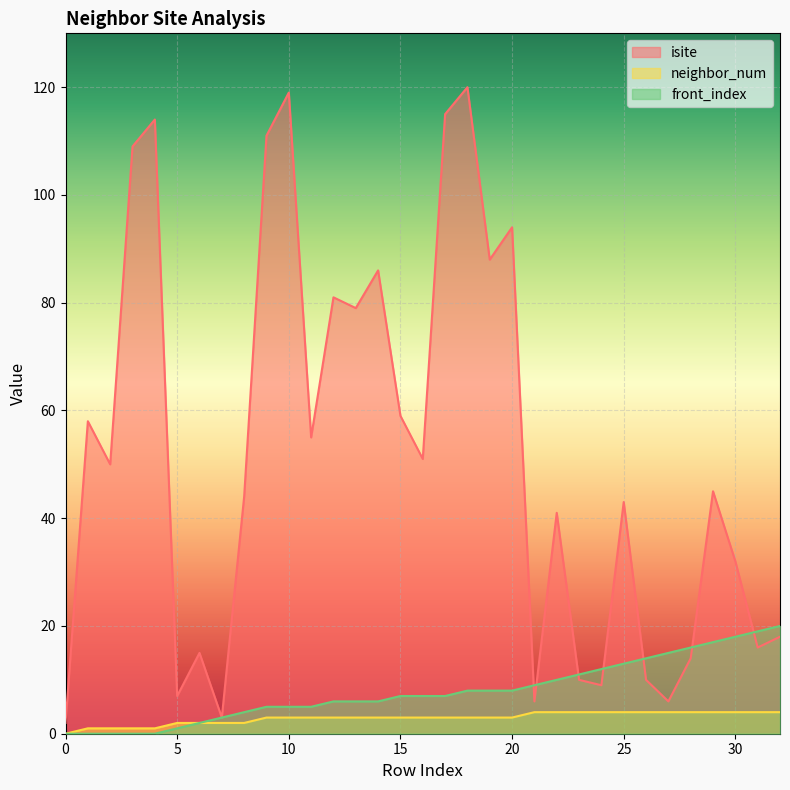

The front_index series shows 5 at 27. True or false?

False